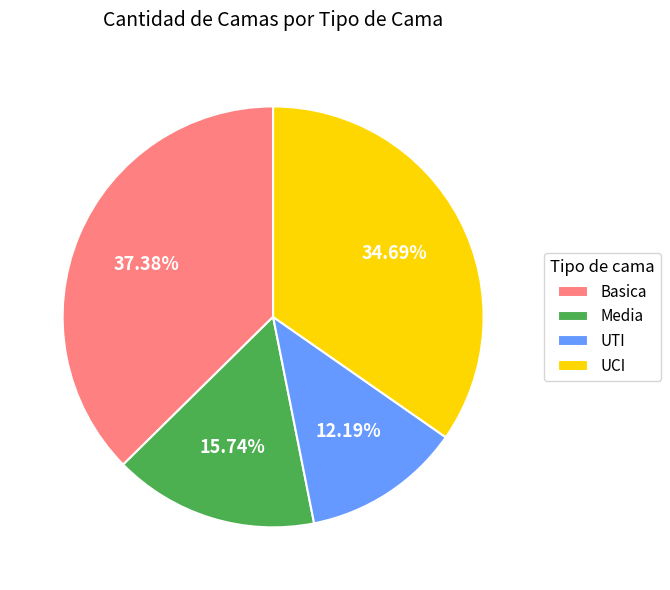

Count the number of slices in the pie.

4